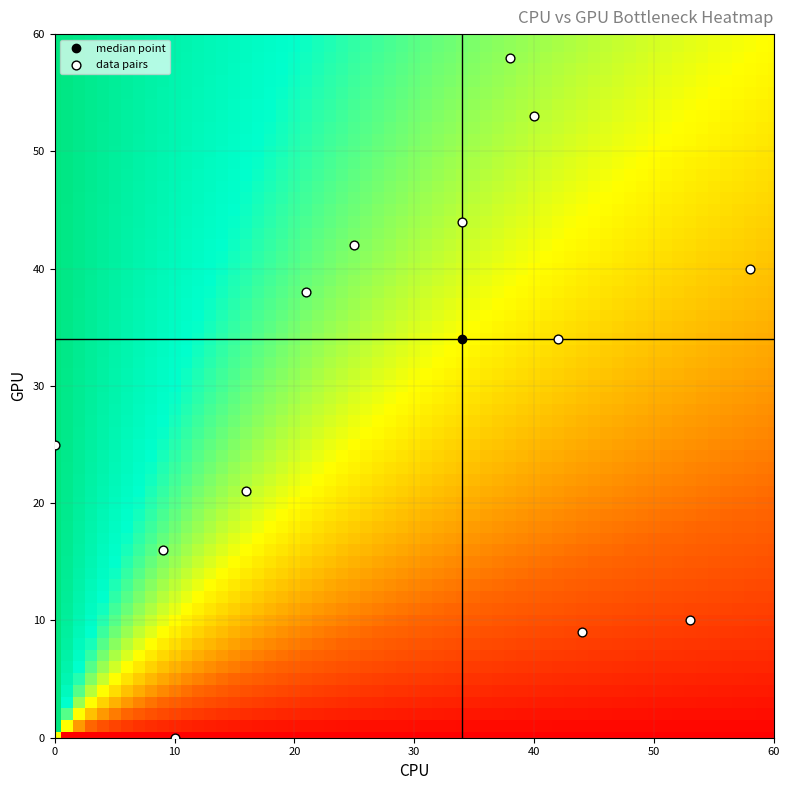

What is the range of X values (max minus min)?

58